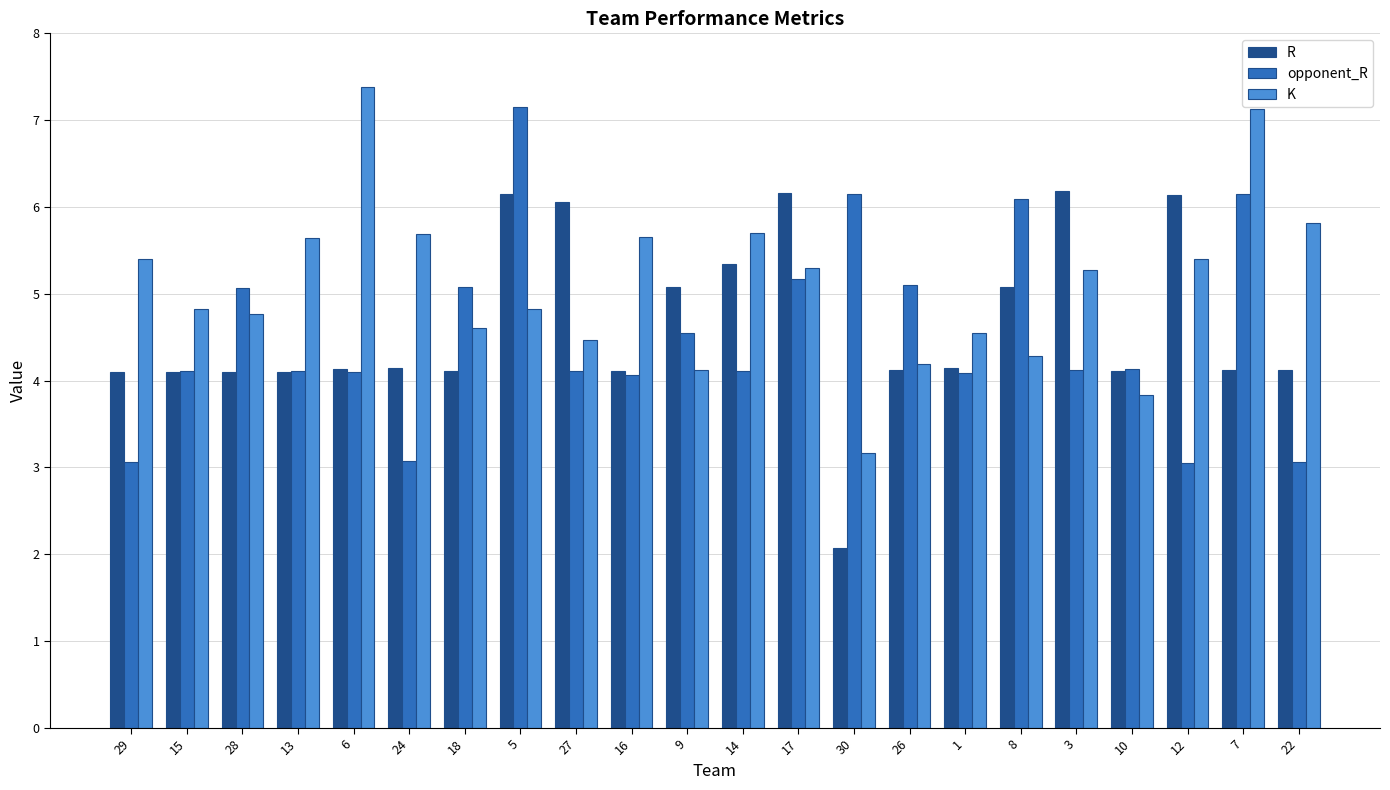

Which category has the highest value in the K series?

6